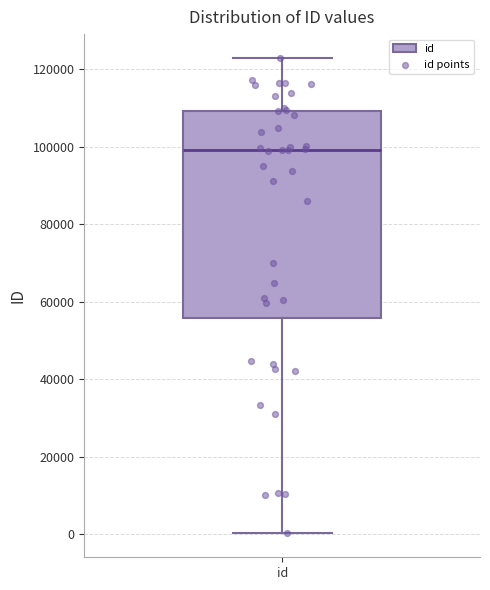

Transcribe this box plot: give where the median line is, the range the box spans, and where the two whiskers end, as read against the y-axis. The values are not printed on the chart, so give them approximately, as read against the axis.

median 98000, box 56000 to 110000, whiskers 0 to 122000